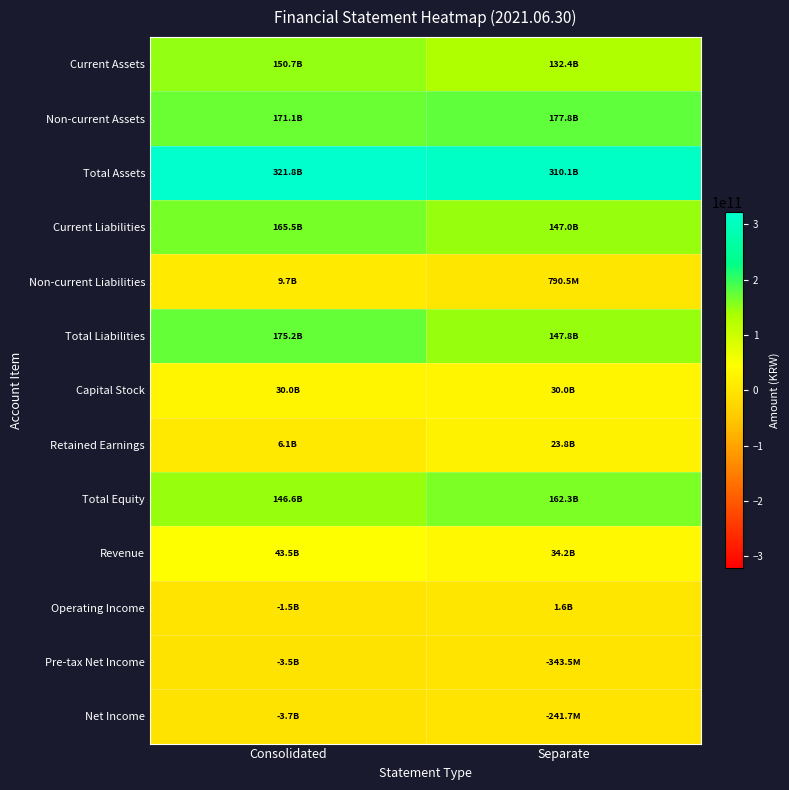

Reading left to right, list all the values displayed in this chart.

Current Assets: Consolidated=150726492464	Separate=132351629510
Non-current Assets: Consolidated=171075332621	Separate=177779300480
Total Assets: Consolidated=321801825085	Separate=310130929990
Current Liabilities: Consolidated=165535857569	Separate=147043320522
Non-current Liabilities: Consolidated=9704439921	Separate=790546568
Total Liabilities: Consolidated=175240297490	Separate=147833867090
Capital Stock: Consolidated=30000000000	Separate=30000000000
Retained Earnings: Consolidated=6062436568	Separate=23813152540
Total Equity: Consolidated=146561527595	Separate=162297062900
Revenue: Consolidated=43544451381	Separate=34194289270
Operating Income: Consolidated=-1457377530	Separate=1602472255
Pre-tax Net Income: Consolidated=-3478479637	Separate=-343514965
Net Income: Consolidated=-3691269361	Separate=-241675461